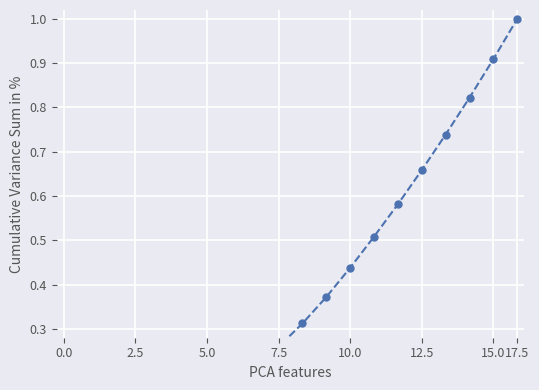

How many data points does each series have?

20